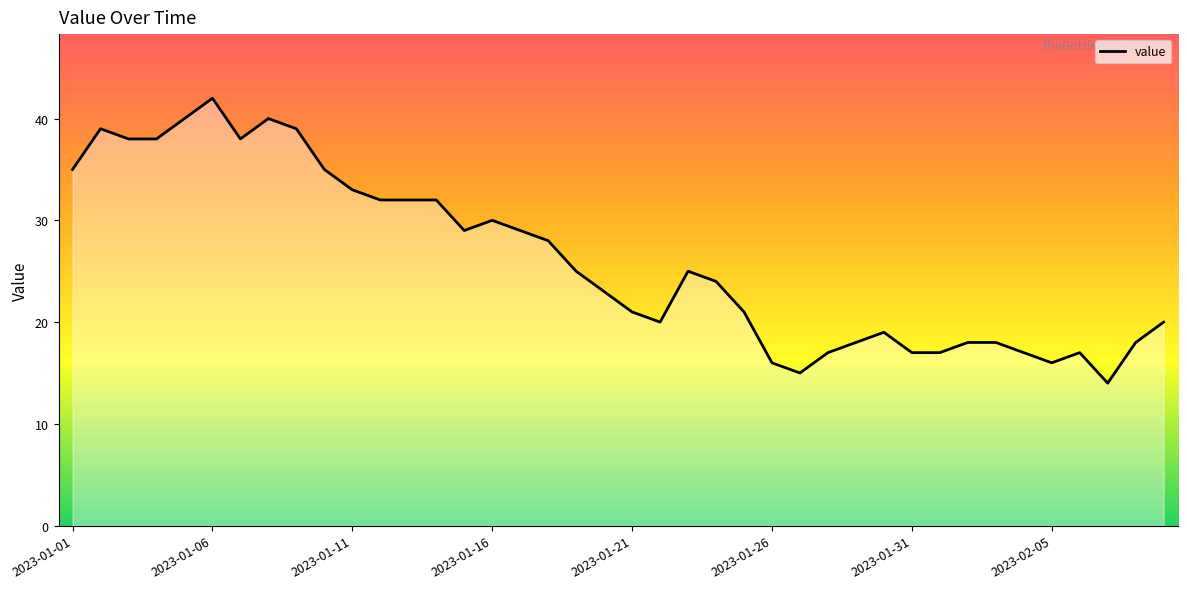

What is the difference between the maximum and second lowest values?

27